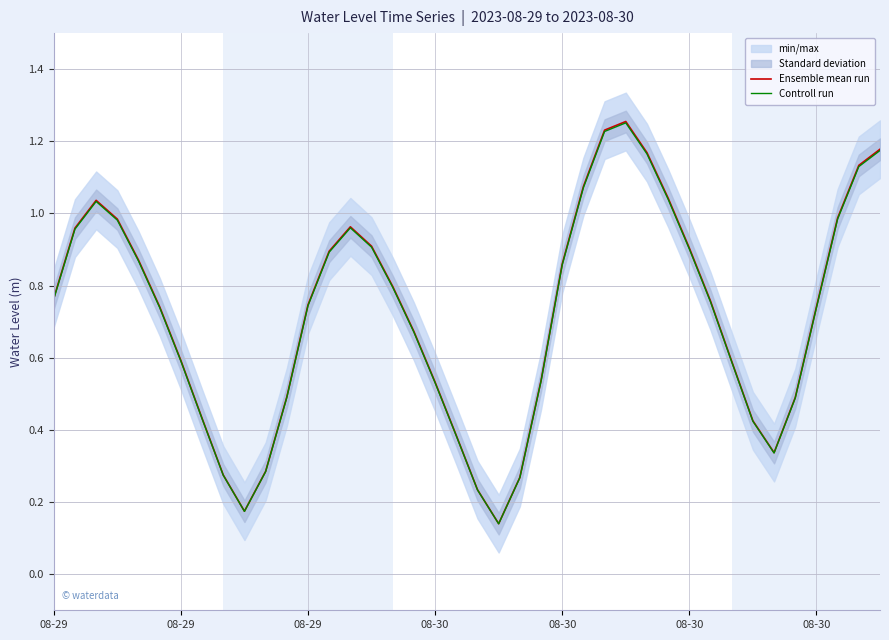

How many interior local valleys does the Ensemble mean run series have?

3